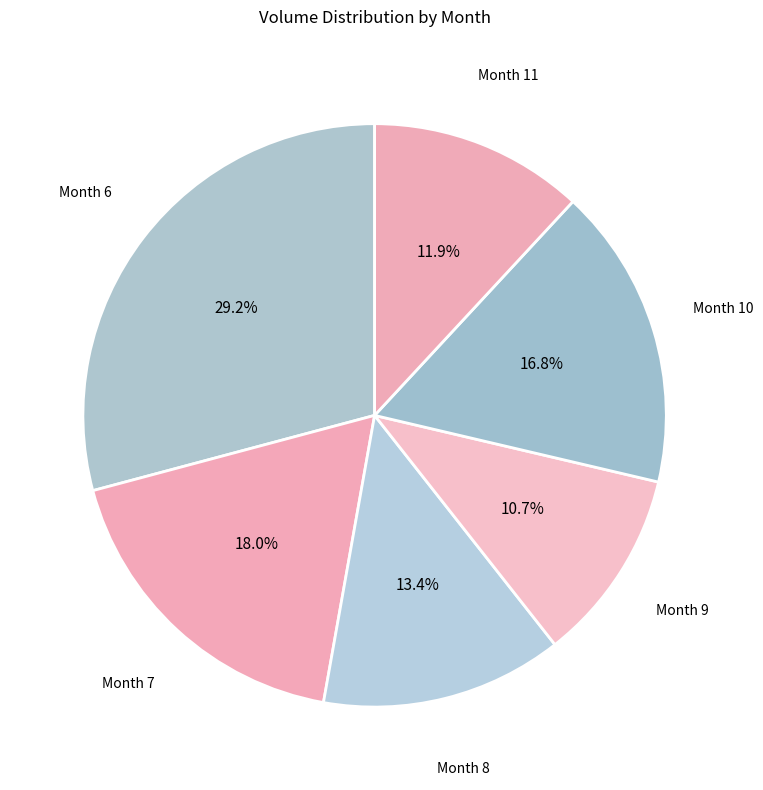

How many segments does this pie chart have?

6